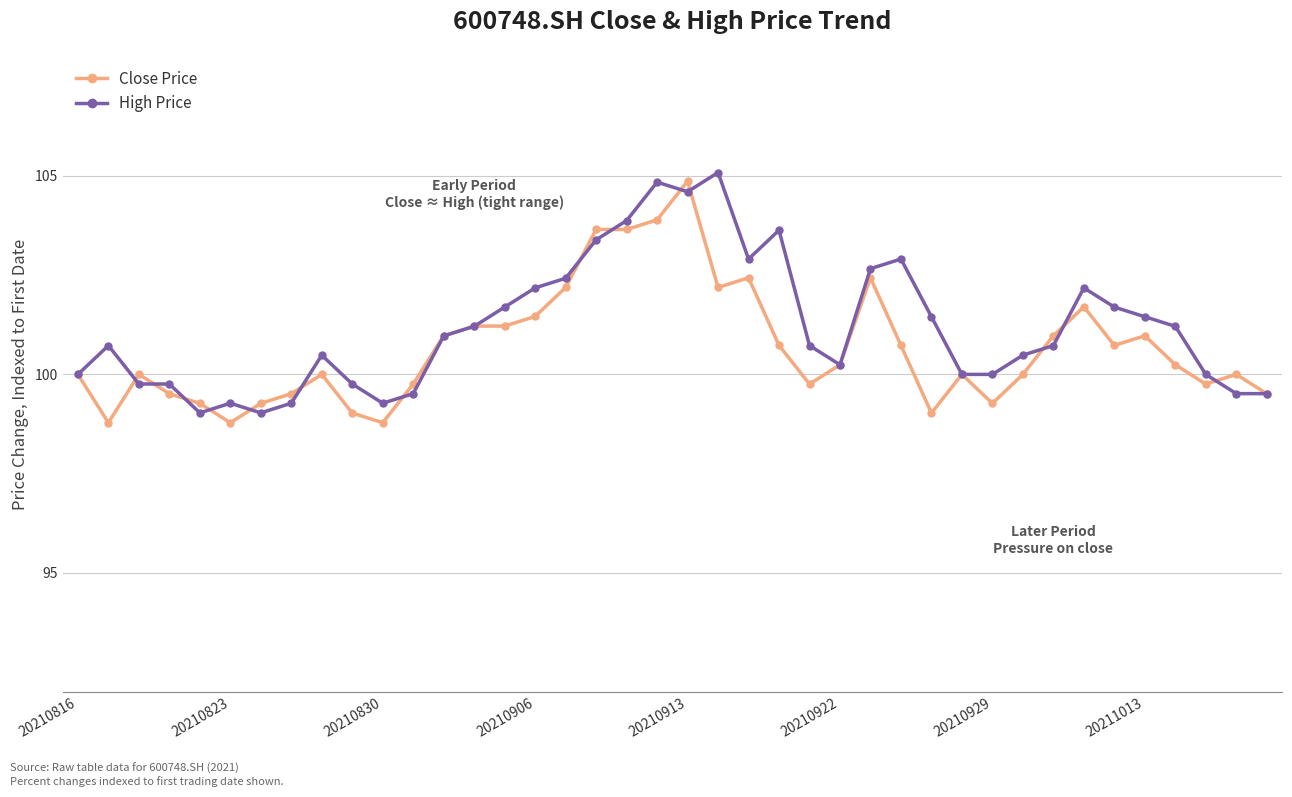

What is the minimum value shown in the chart?

98.8